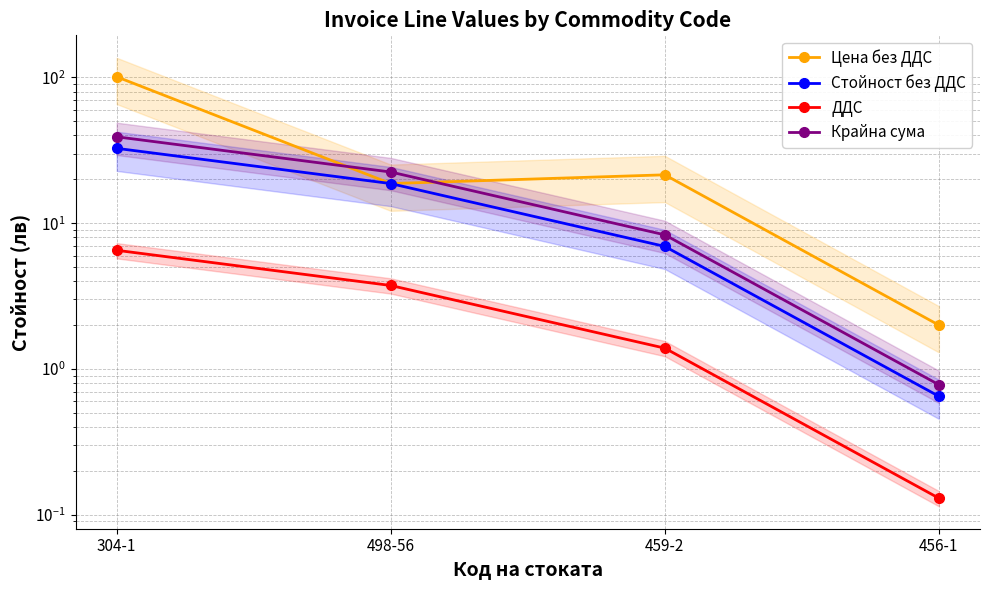

What is the sum of all Цена без ДДС values?

143.2